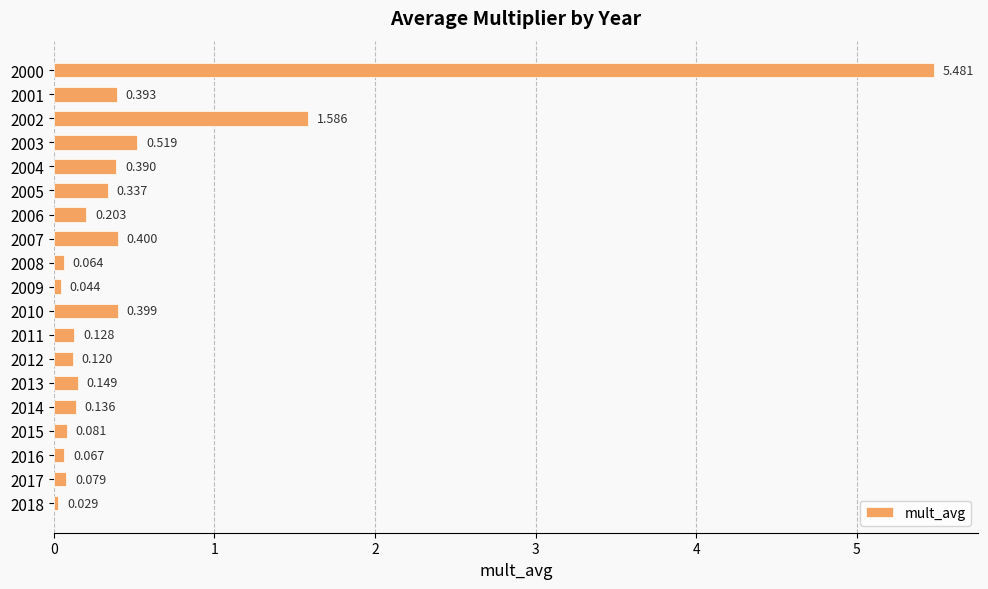

List the labels in order of value, smallest first.

2018, 2009, 2008, 2016, 2017, 2015, 2012, 2011, 2014, 2013, 2006, 2005, 2004, 2001, 2010, 2007, 2003, 2002, 2000